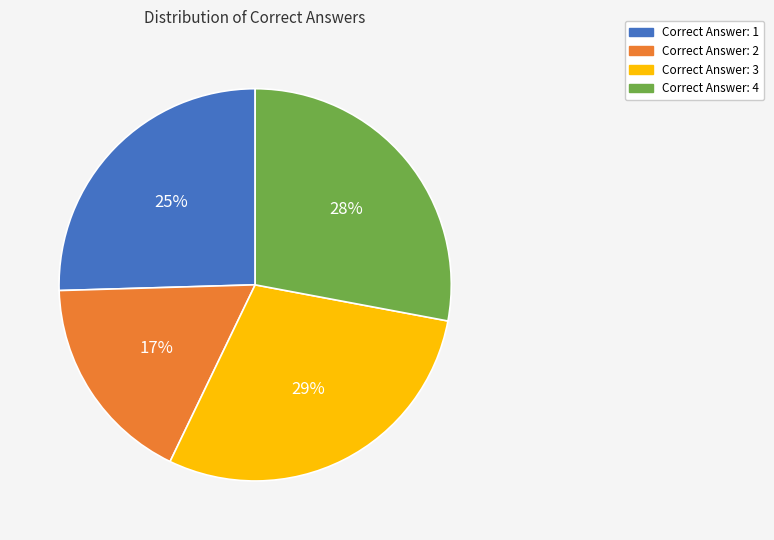

To the nearest percent, what is the average slice percentage?

25%